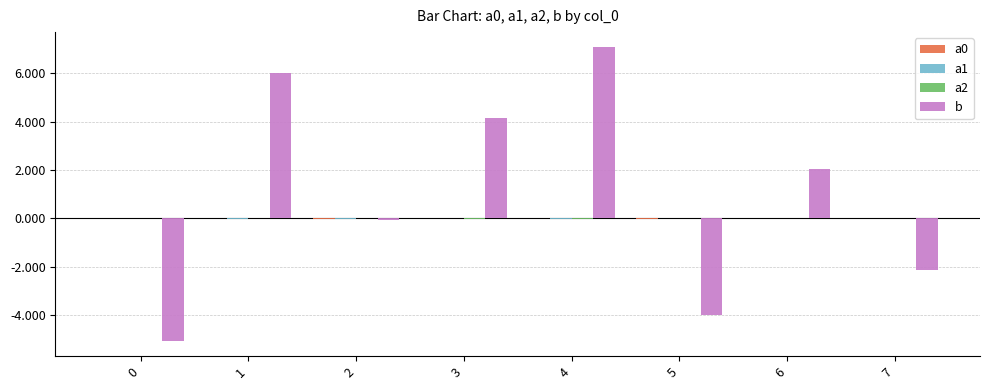

Are the bars horizontal?

No